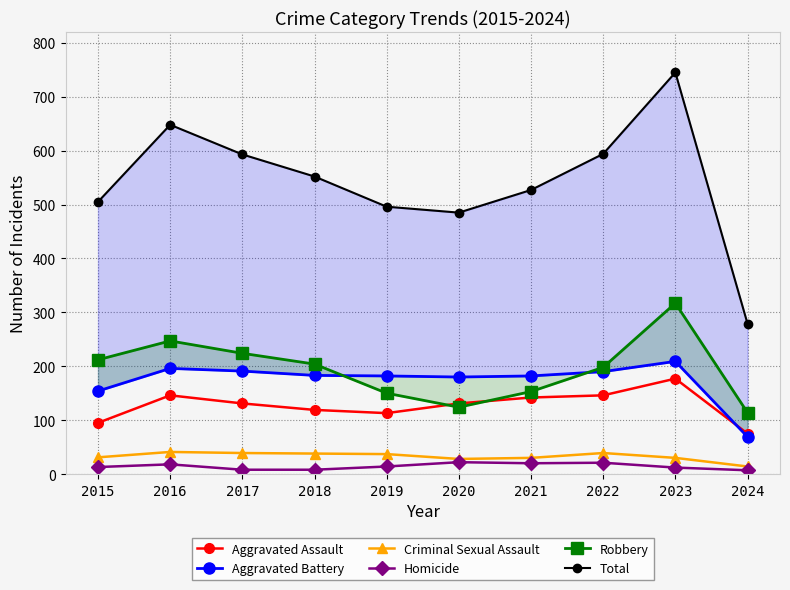

Which category has the highest value in the Aggravated Assault series?

2023